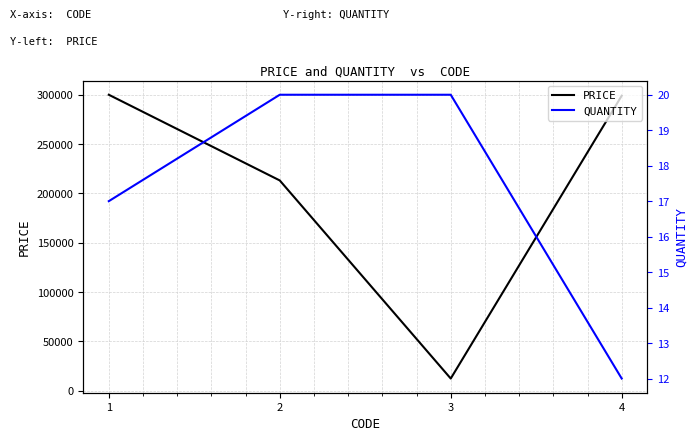

Reading left to right, transcribe all the data shown in this chart.

PRICE: 1=300000	2=213123	3=12323	4=299000
QUANTITY: 1=17	2=20	3=20	4=12